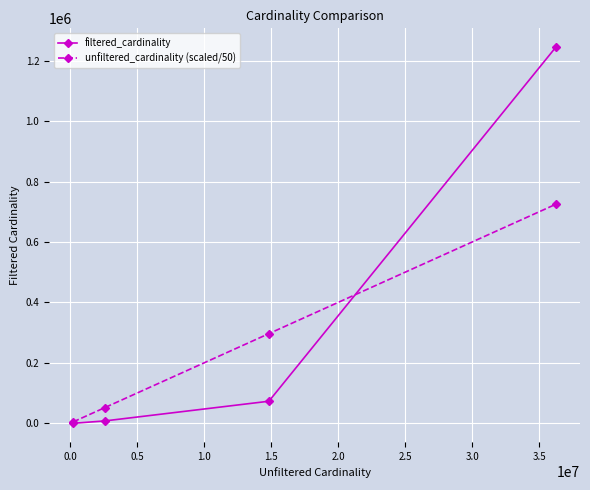

What is the value of the unfiltered_cardinality (scaled/50) point at the 4th from the left?

724886.9